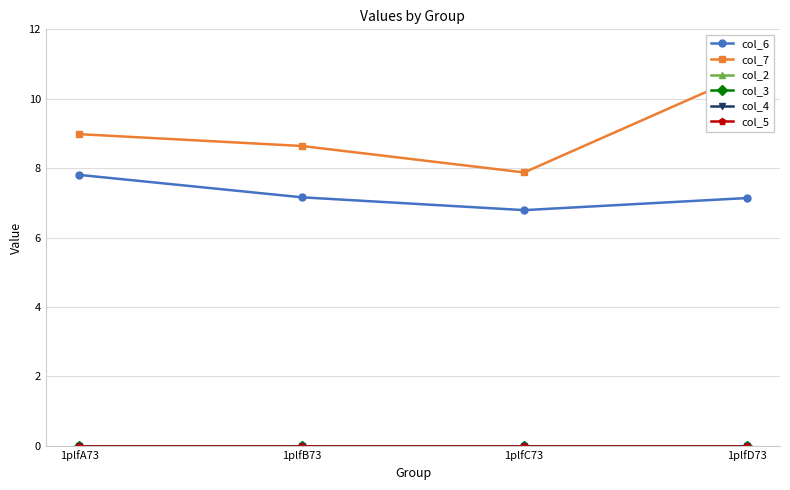

What is the difference between the maximum and minimum values in the col_7 series?

2.8